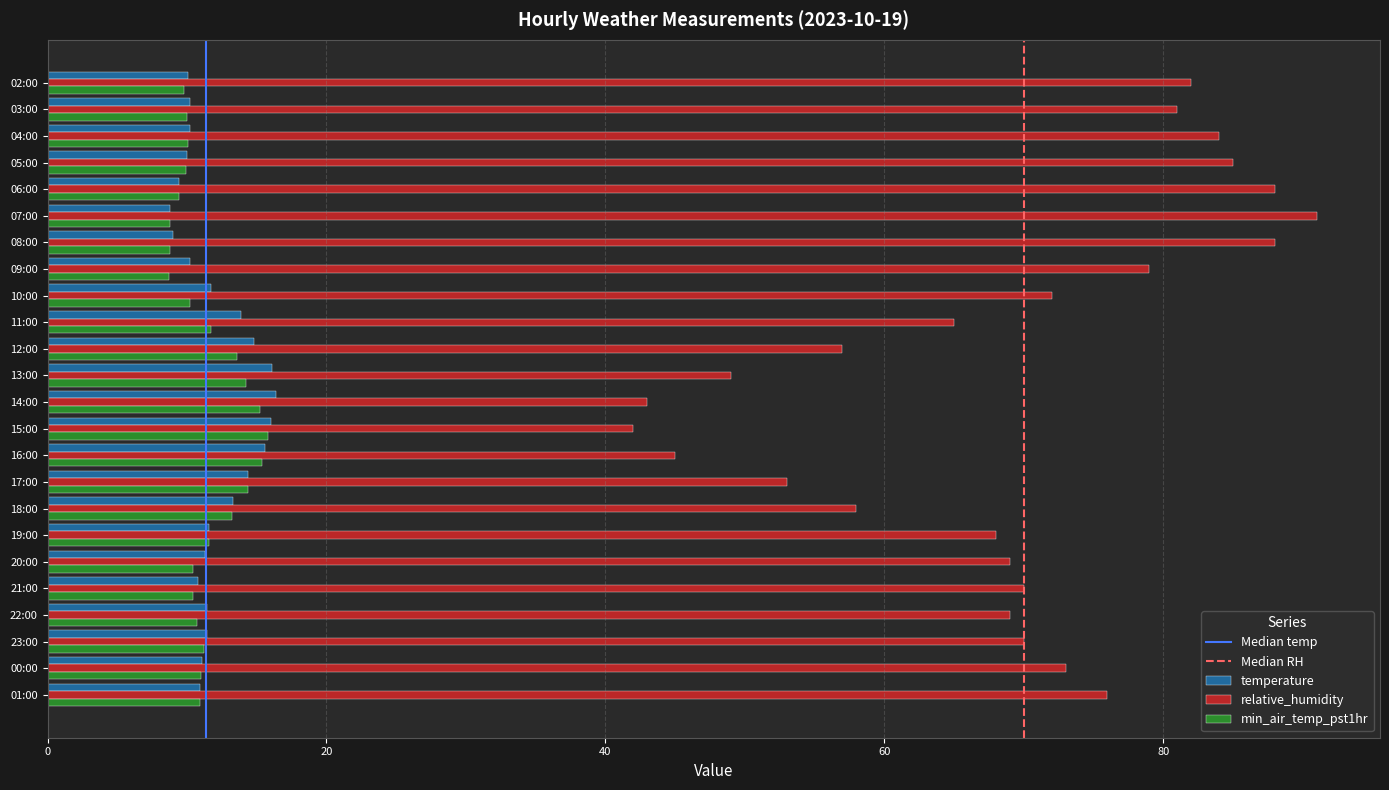

How many series are shown in this chart?

3